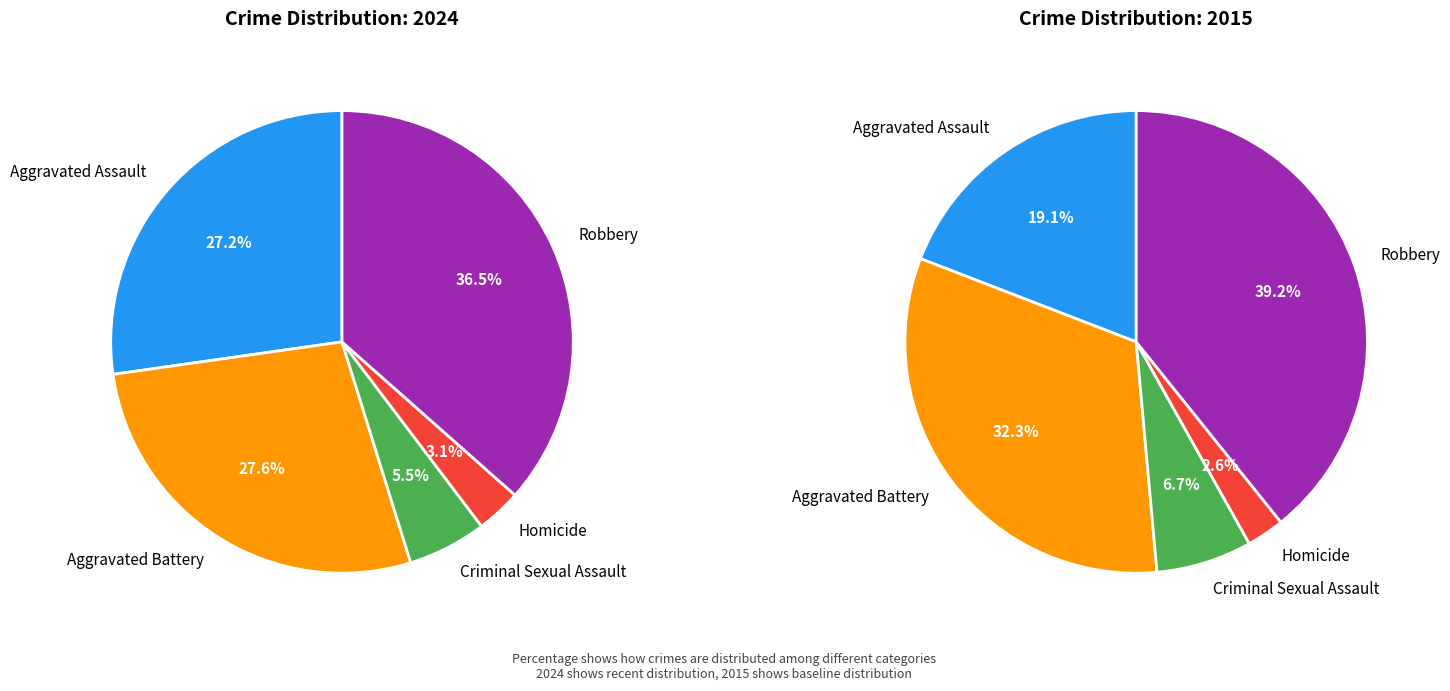

What is the total percentage of Criminal Sexual Assault and Homicide?

8.7%